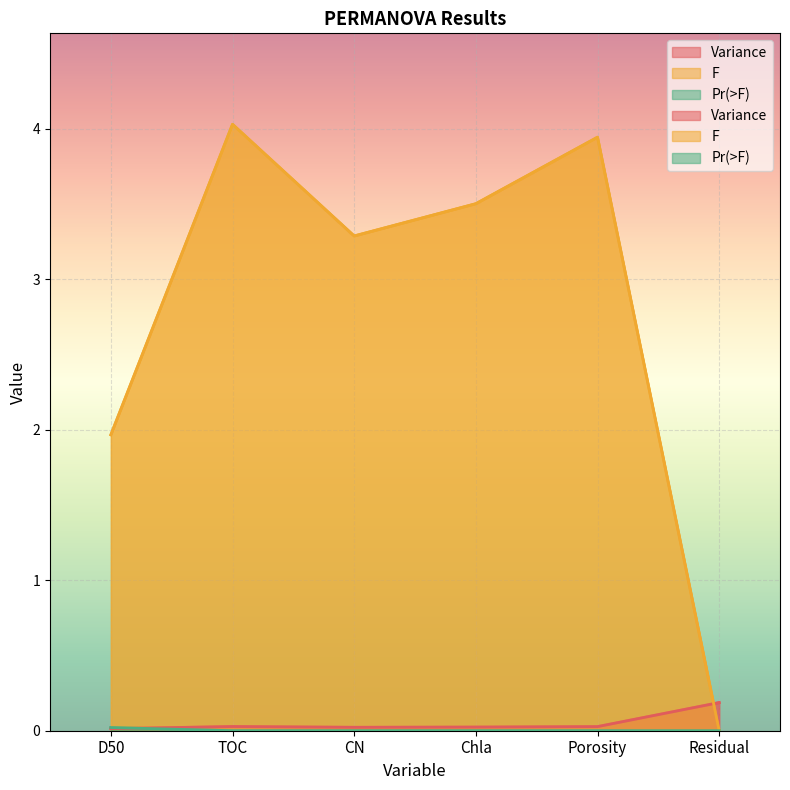

At how many categories does at least one series exceed 0?

6